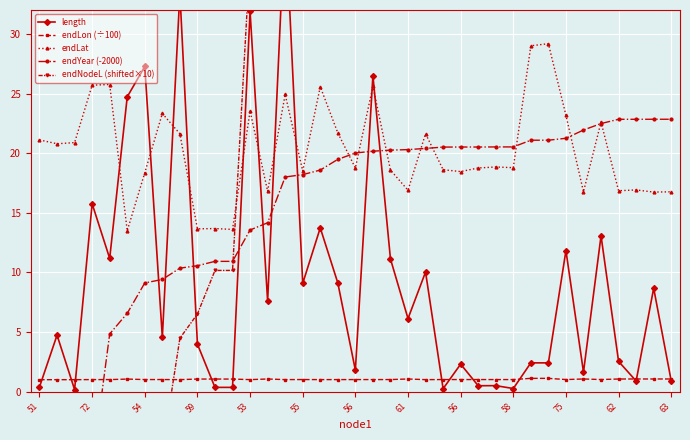

What is the sum of all length values?

342.3